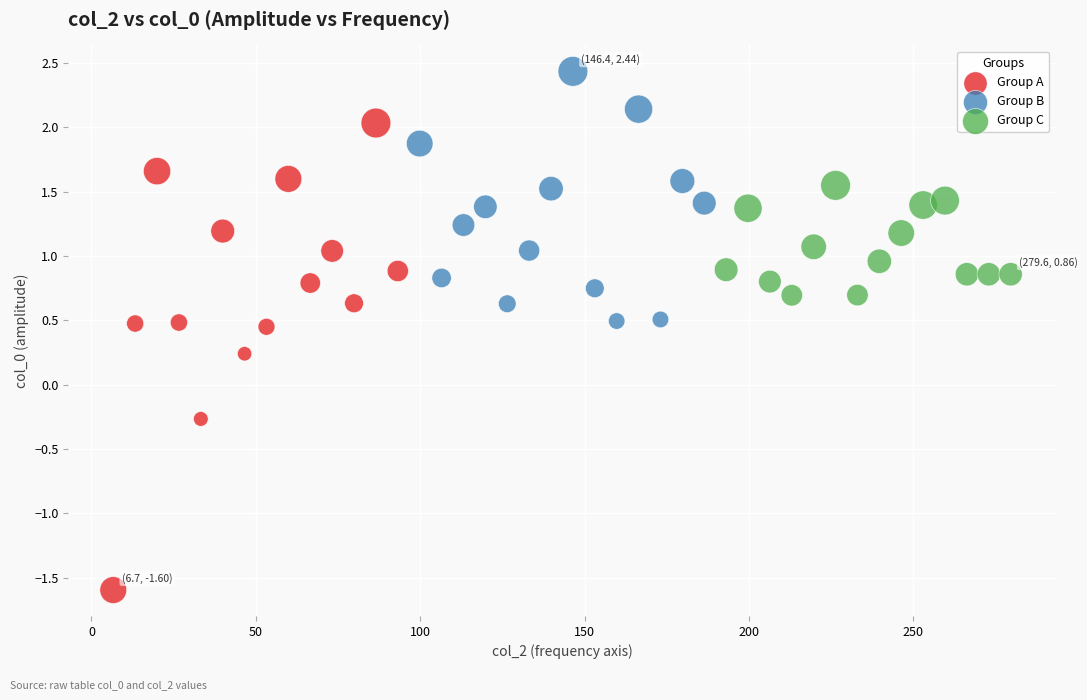

Which series contains the lowest Y value?

Group A